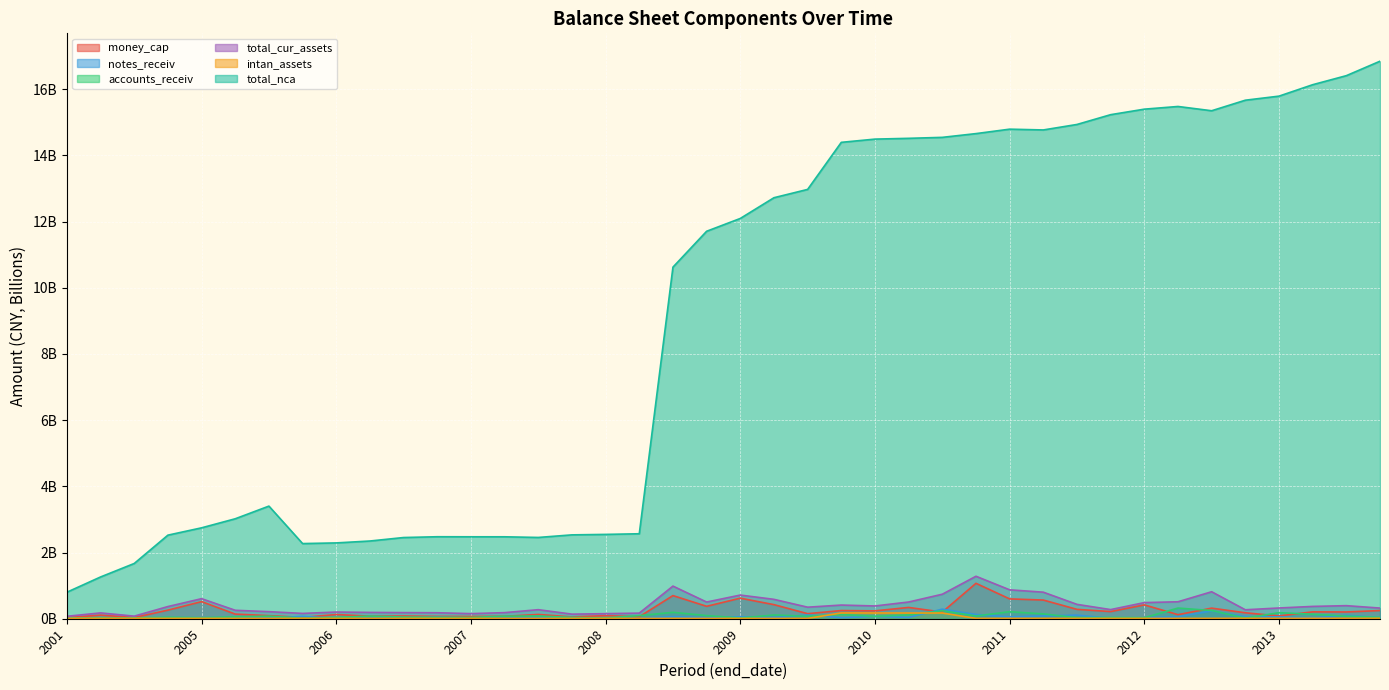

What is the total value across all series at 20071231?

2.8